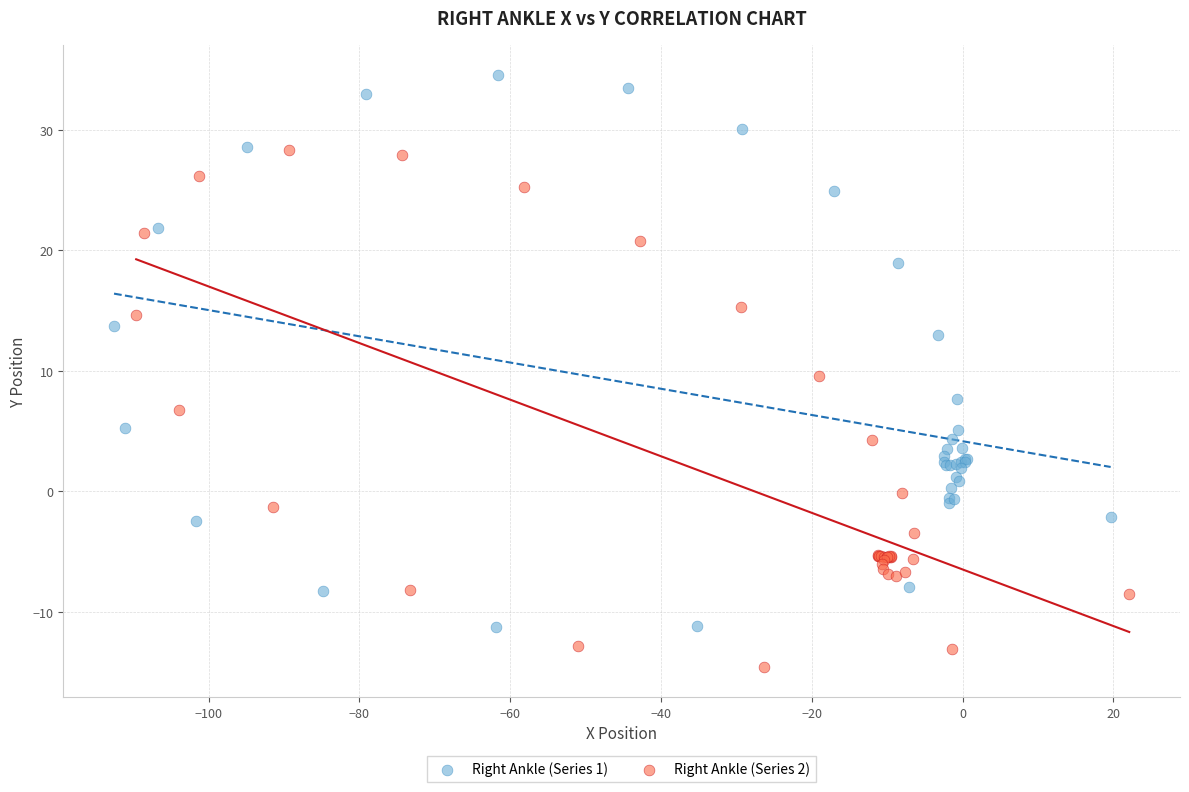

Which series reaches the maximum Y coordinate?

Right Ankle (Series 1)